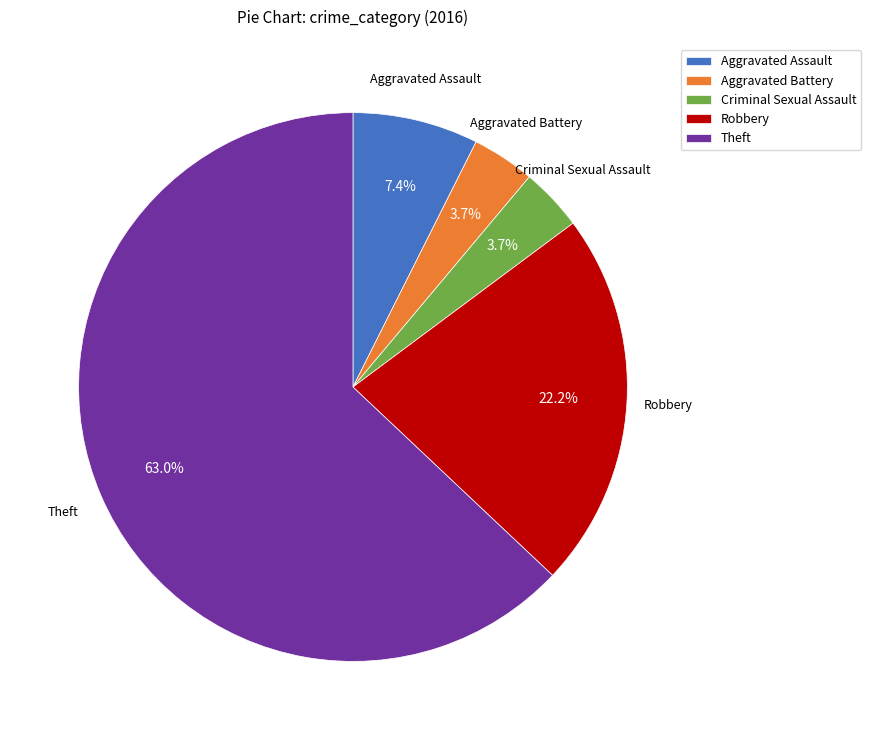

What is the ratio of the value at Criminal Sexual Assault to the value at Theft?

0.1